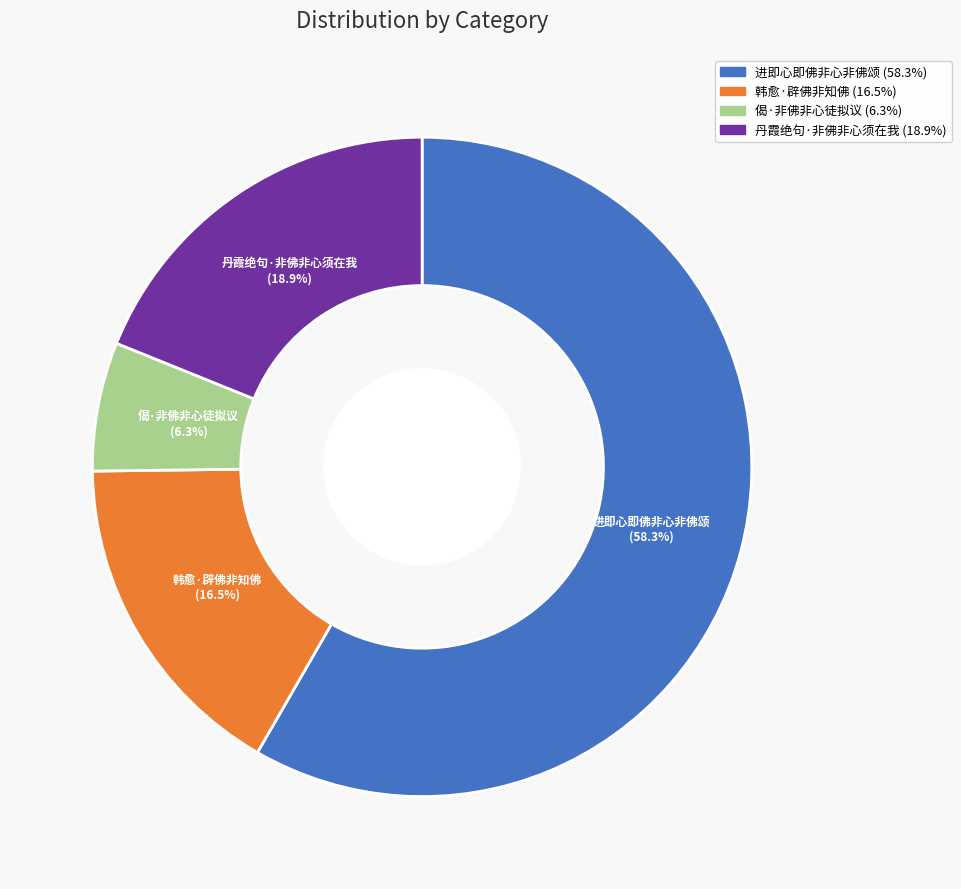

What is the ratio of the value at 丹霞绝句·非佛非心须在我 to the value at 进即心即佛非心非佛颂?

0.3